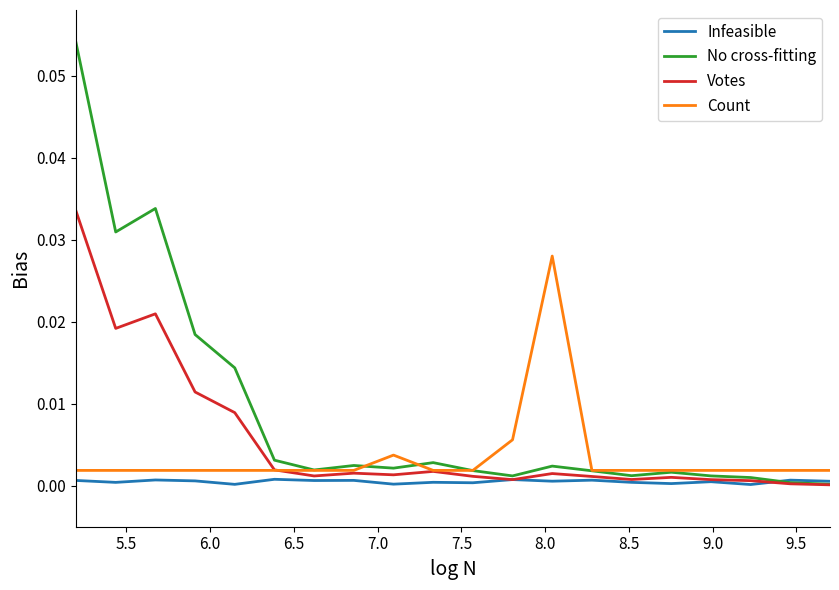

Does the chart display data point markers on the line(s)?

No